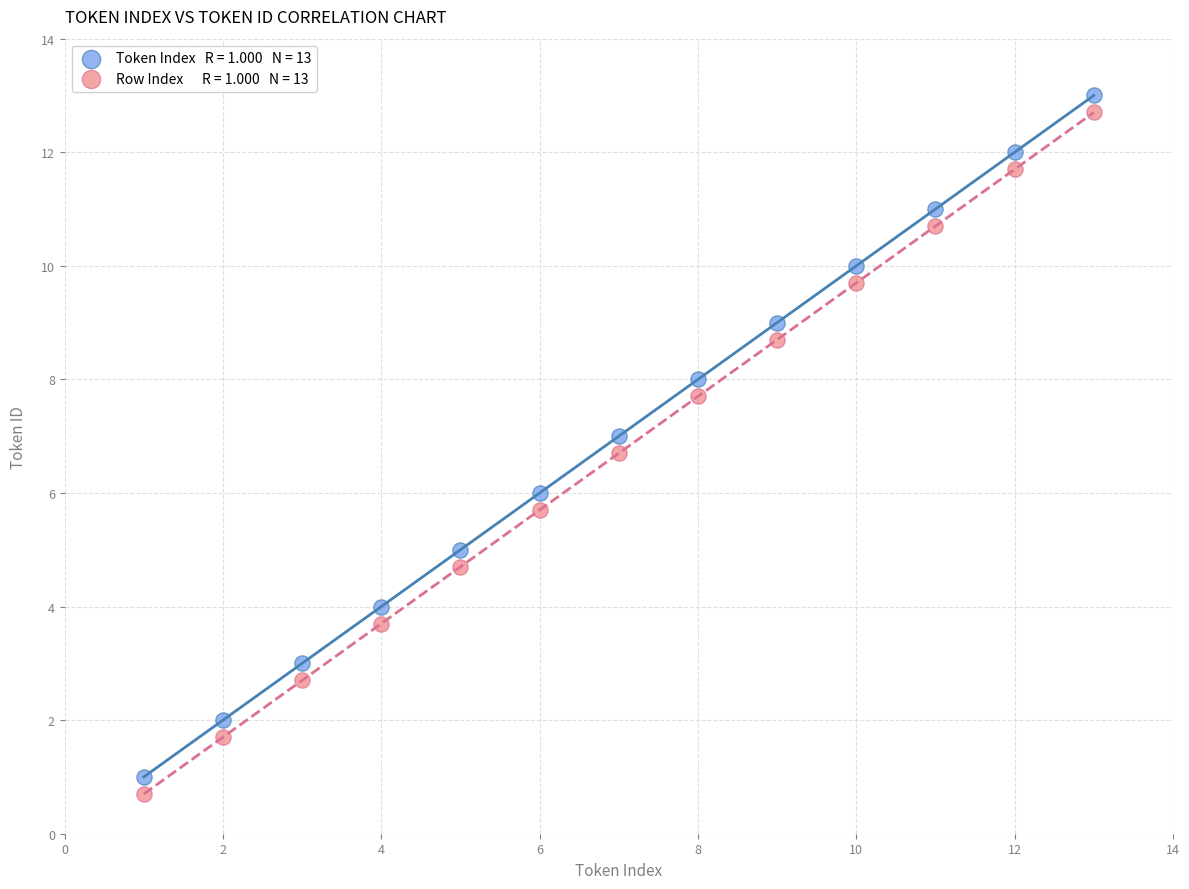

Across all data points, what is the range of Y values (max minus min)?

12.3